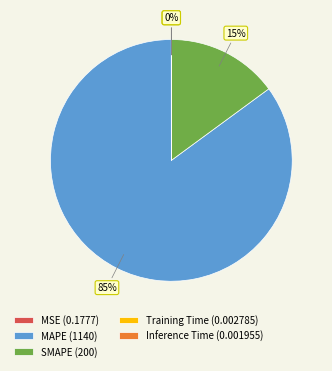

What percentage is the MAPE (1140) slice, to the nearest percent?

85%